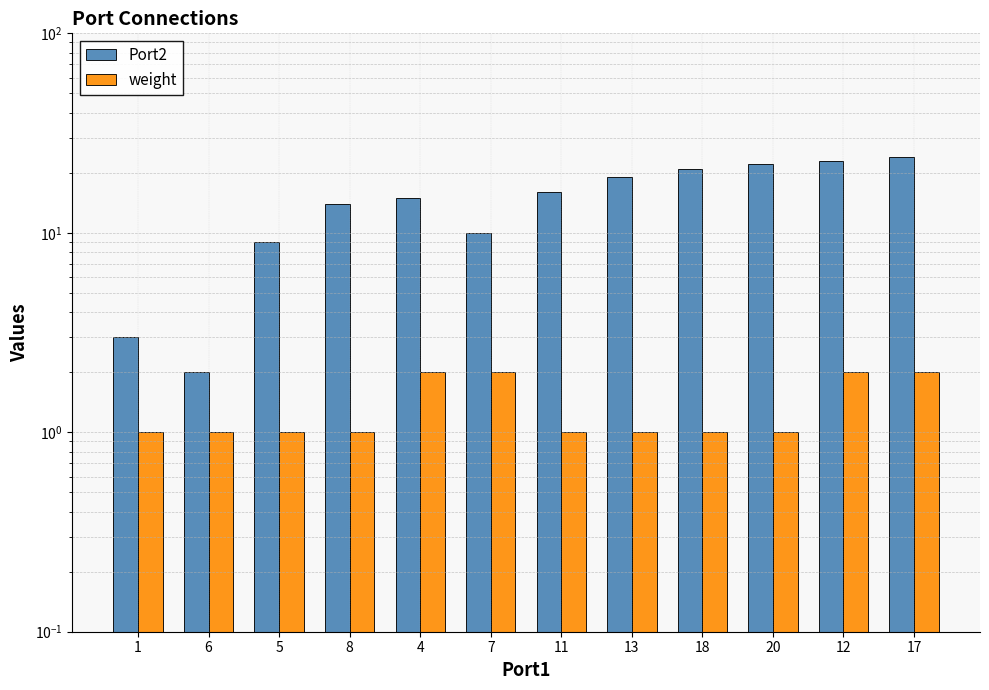

At which label is weight closest to 1?

1